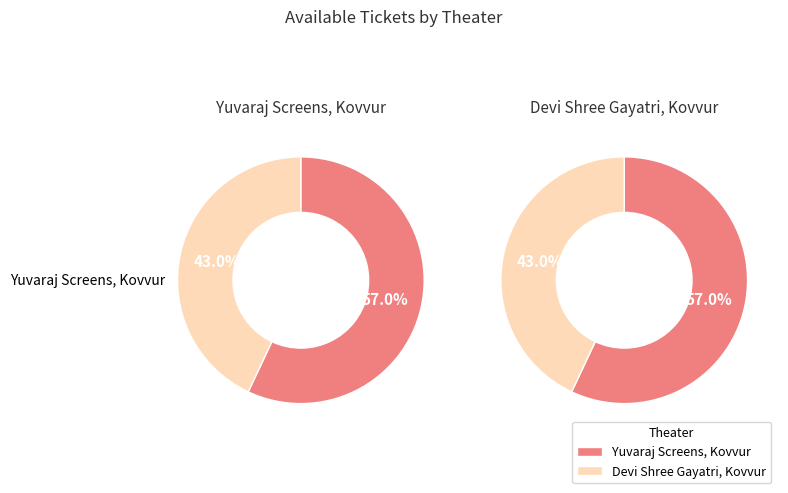

Approximately how many times larger is the value at Yuvaraj Screens, Kovvur compared to Devi Shree Gayatri, Kovvur?

1.3